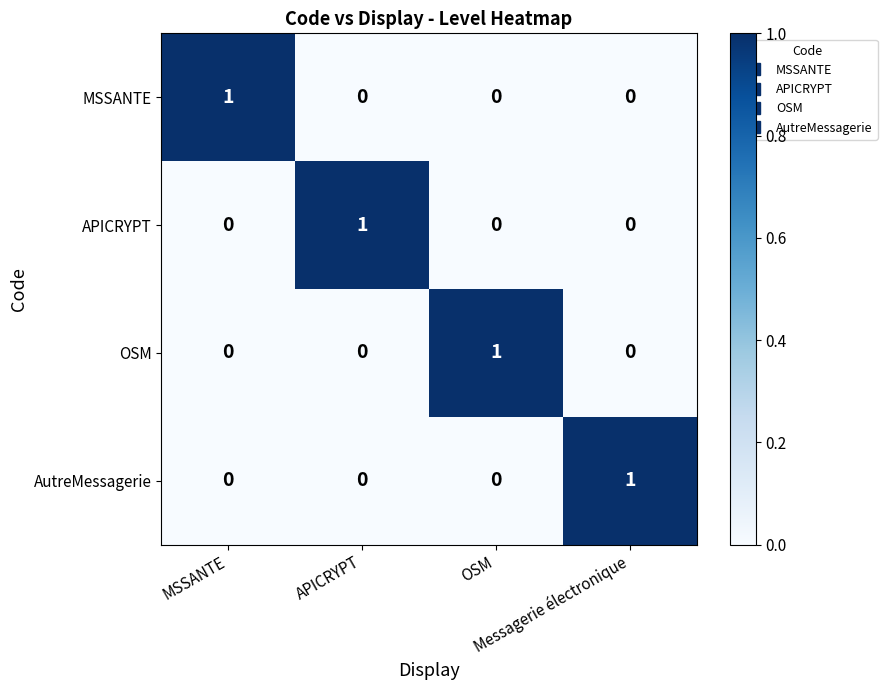

How many AutreMessagerie values are between 0 and 1?

4